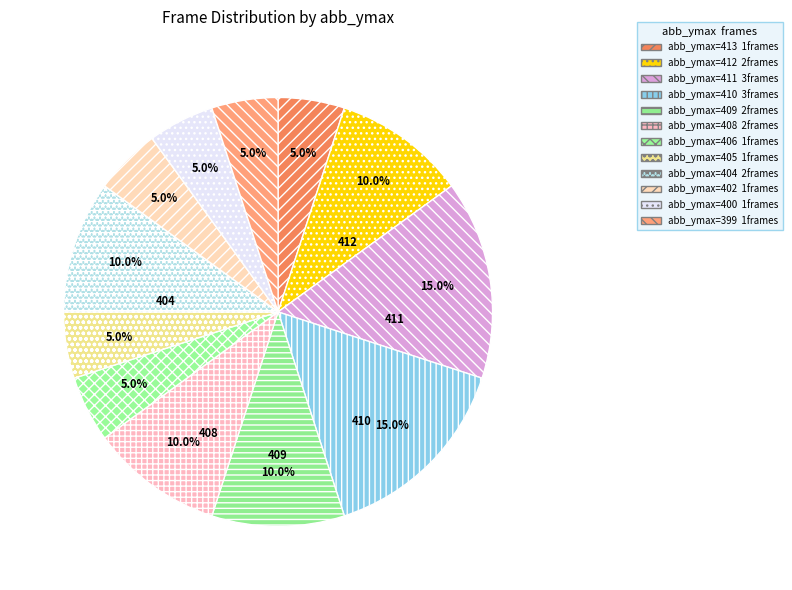

Count the number of slices in the pie.

12